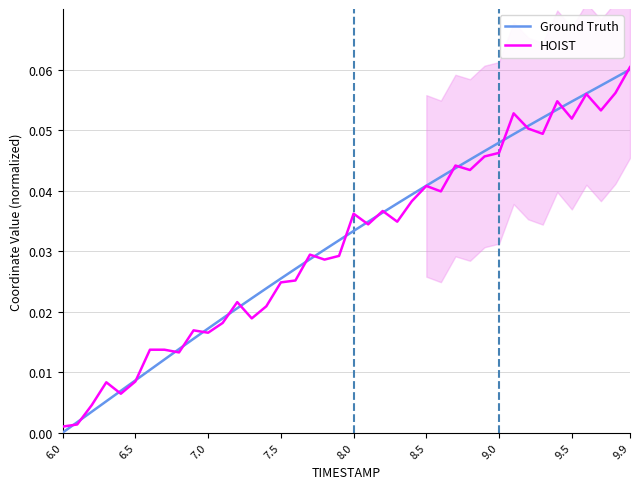

Reading left to right, list all the values displayed in this chart.

Ground Truth: 0.0	0.0	0.0	0.0	0.0	0.0	0.0	0.0	0.0	0.0	0.0	0.0	0.0	0.0	0.0	0.0	0.0	0.0	0.0	0.0	0.0	0.0	0.0	0.0	0.0	0.0	0.0	0.0	0.0	0.0	0.0	0.0	0.1	0.1	0.1	0.1	0.1	0.1	0.1	0.1
HOIST: 0.0	0.0	0.0	0.0	0.0	0.0	0.0	0.0	0.0	0.0	0.0	0.0	0.0	0.0	0.0	0.0	0.0	0.0	0.0	0.0	0.0	0.0	0.0	0.0	0.0	0.0	0.0	0.0	0.0	0.0	0.0	0.1	0.1	0.0	0.1	0.1	0.1	0.1	0.1	0.1